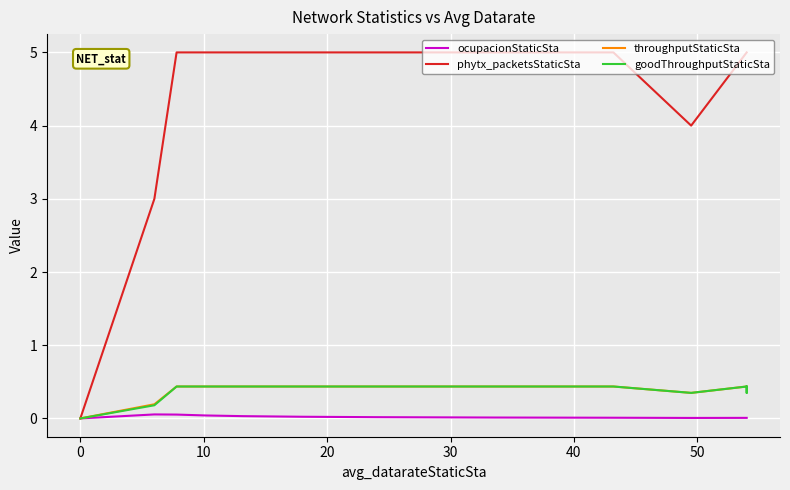

What is the value of the phytx_packetsStaticSta point at the 12th from the left?

5.0